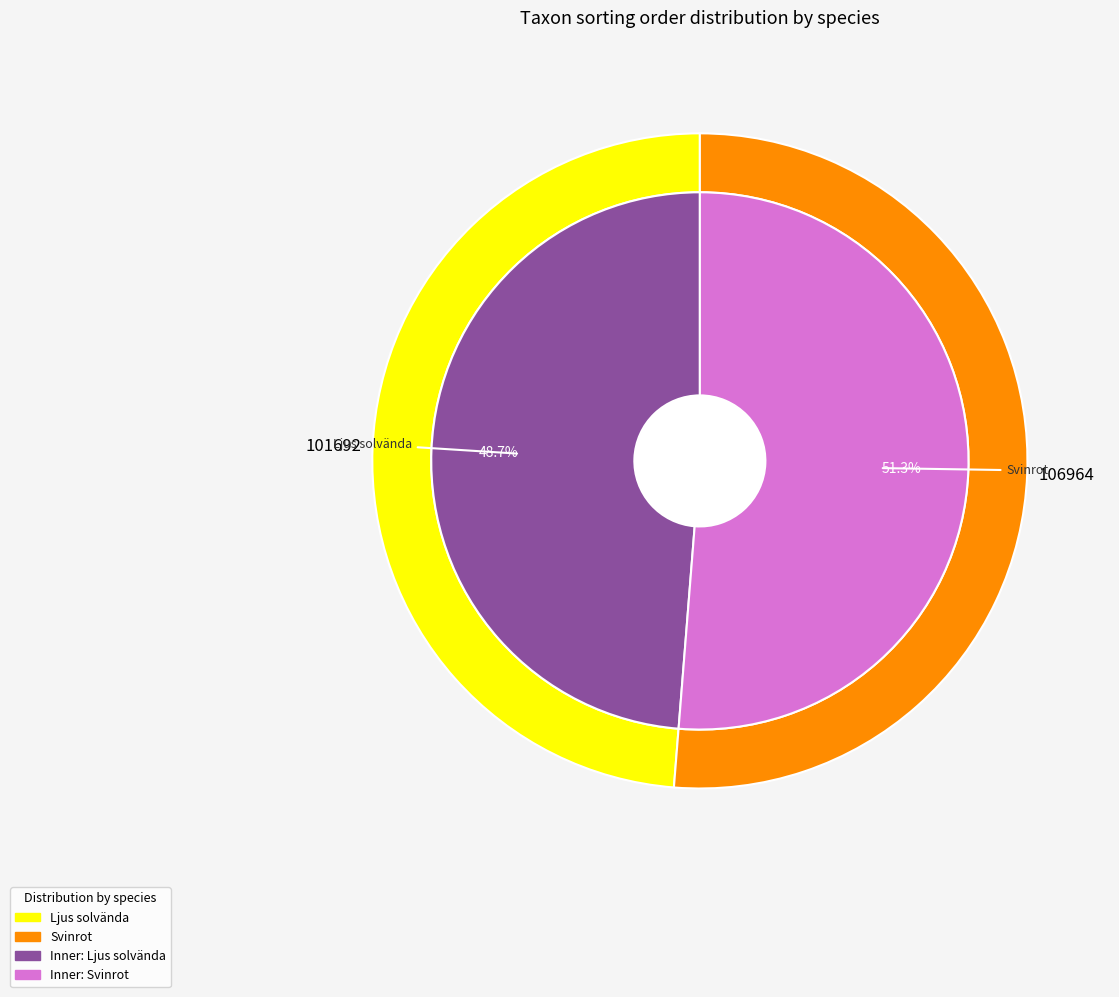

To the nearest percent, what percentage of the pie is Svinrot?

51%